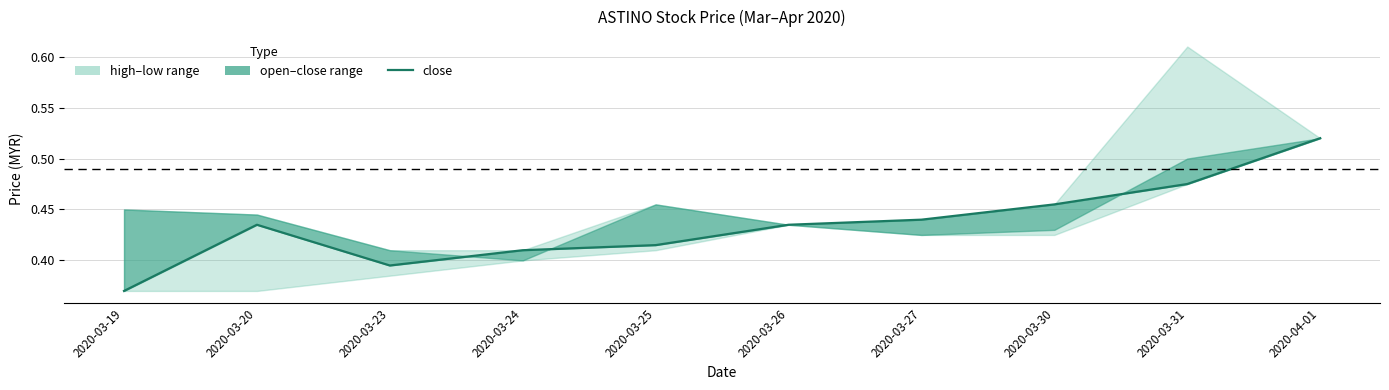

What is the label of the 8th point from the right?

2020-03-23